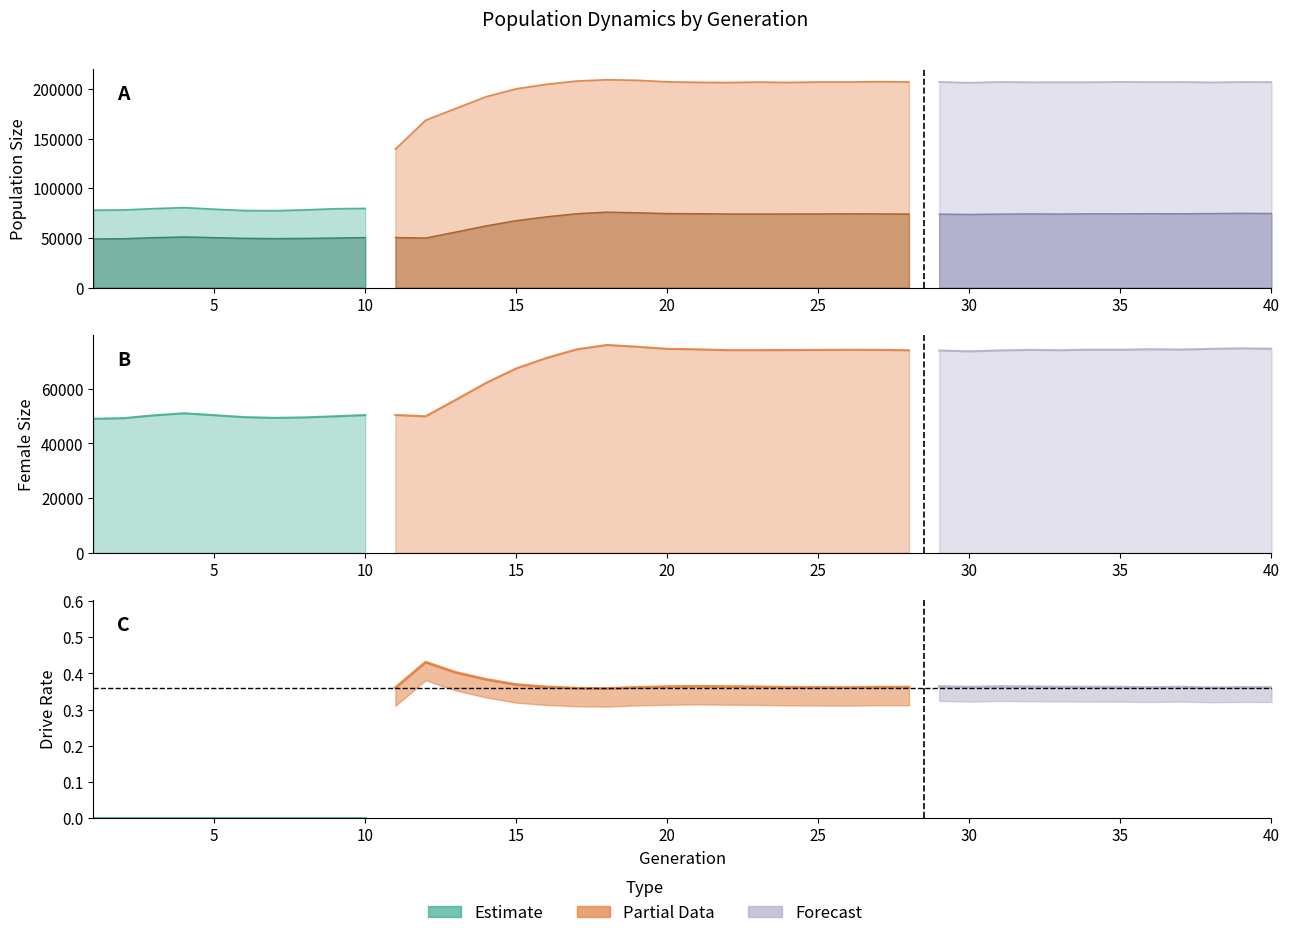

How many interior local valleys does the size series have?

10